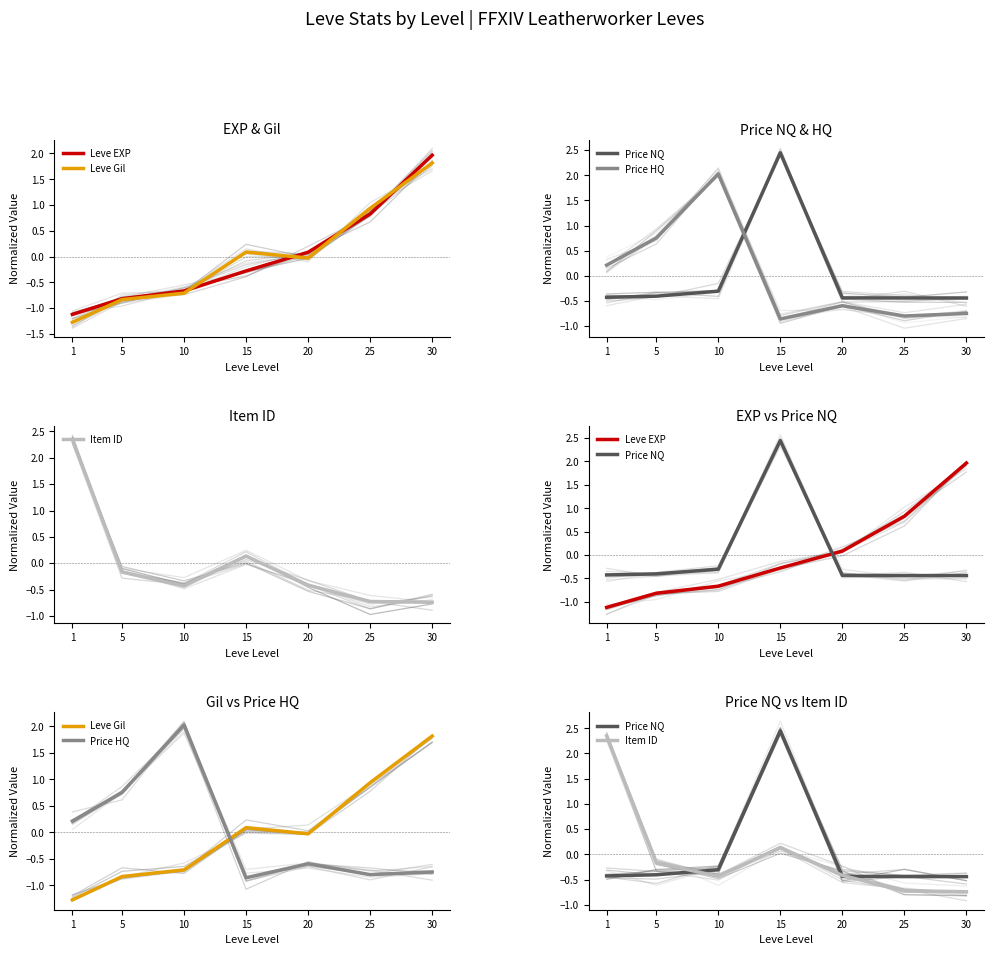

True or false: Leve Gil has more than 1 interior local peaks.

False